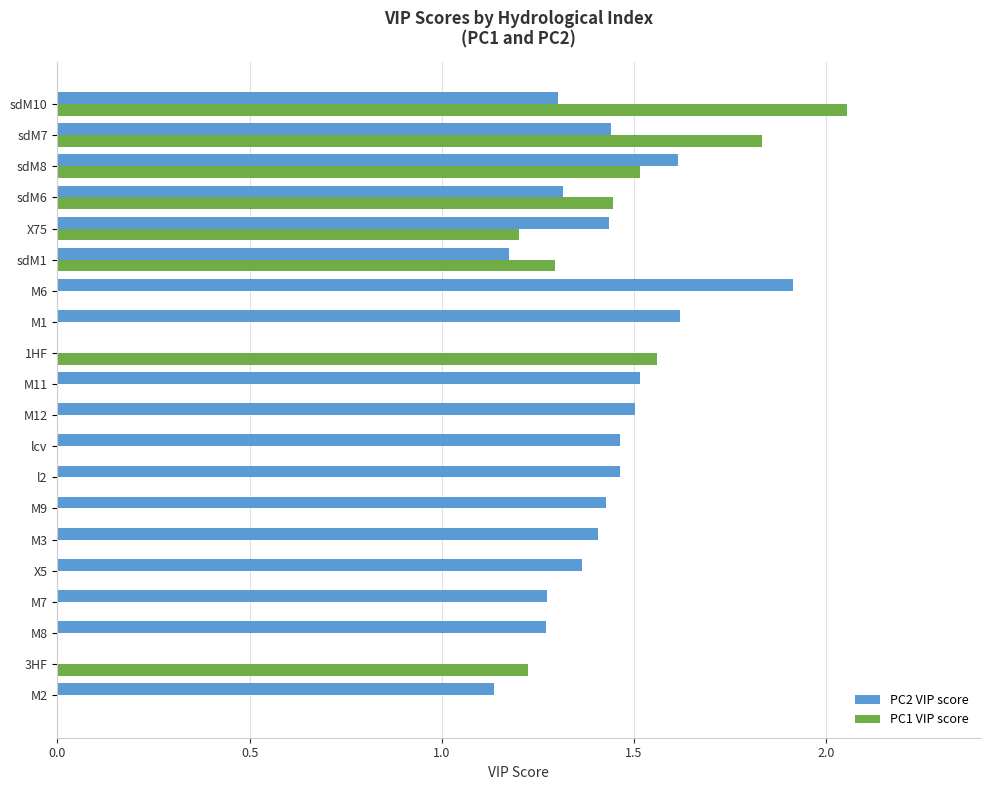

Which category has the highest value in the PC1 VIP score series?

sdM10